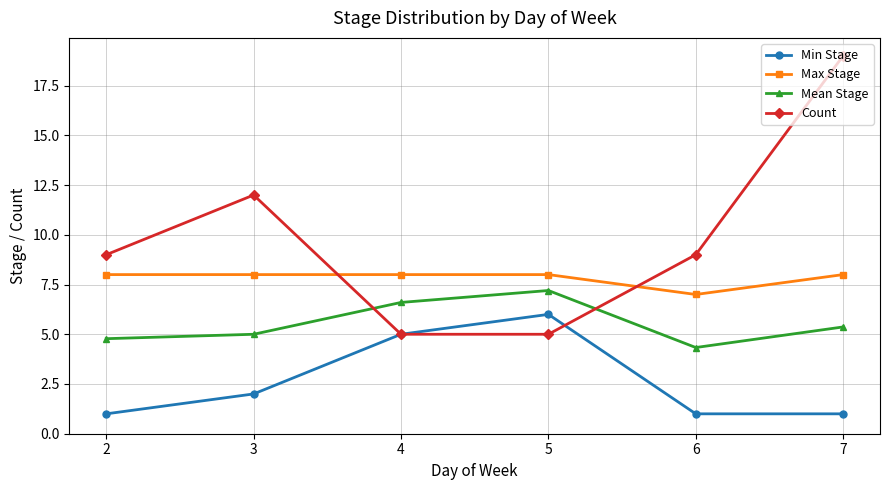

Rank the series by their average value, from highest to lowest.

Count, Max Stage, Mean Stage, Min Stage